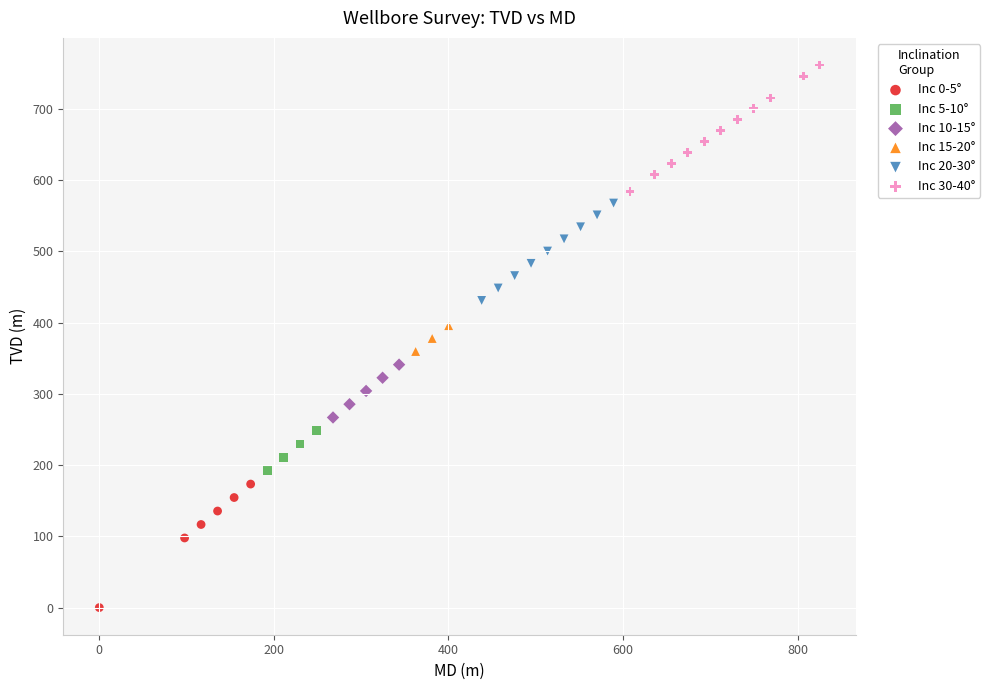

Which series contains the lowest Y value?

Inc 0-5°